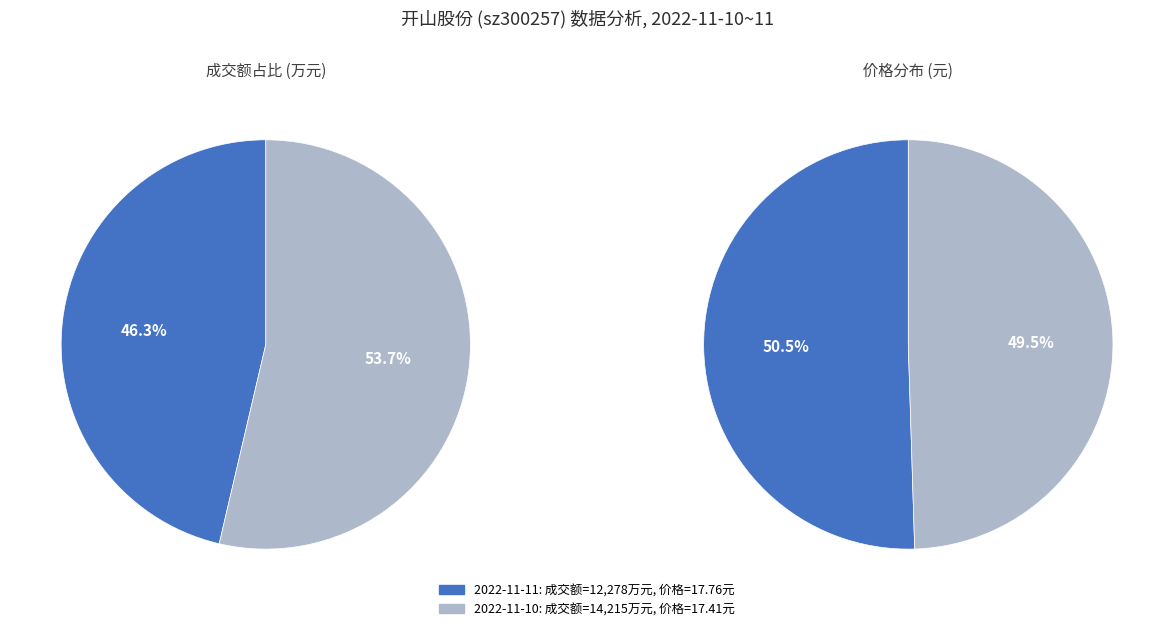

Which series has the largest range (max minus min)?

trade_amounts